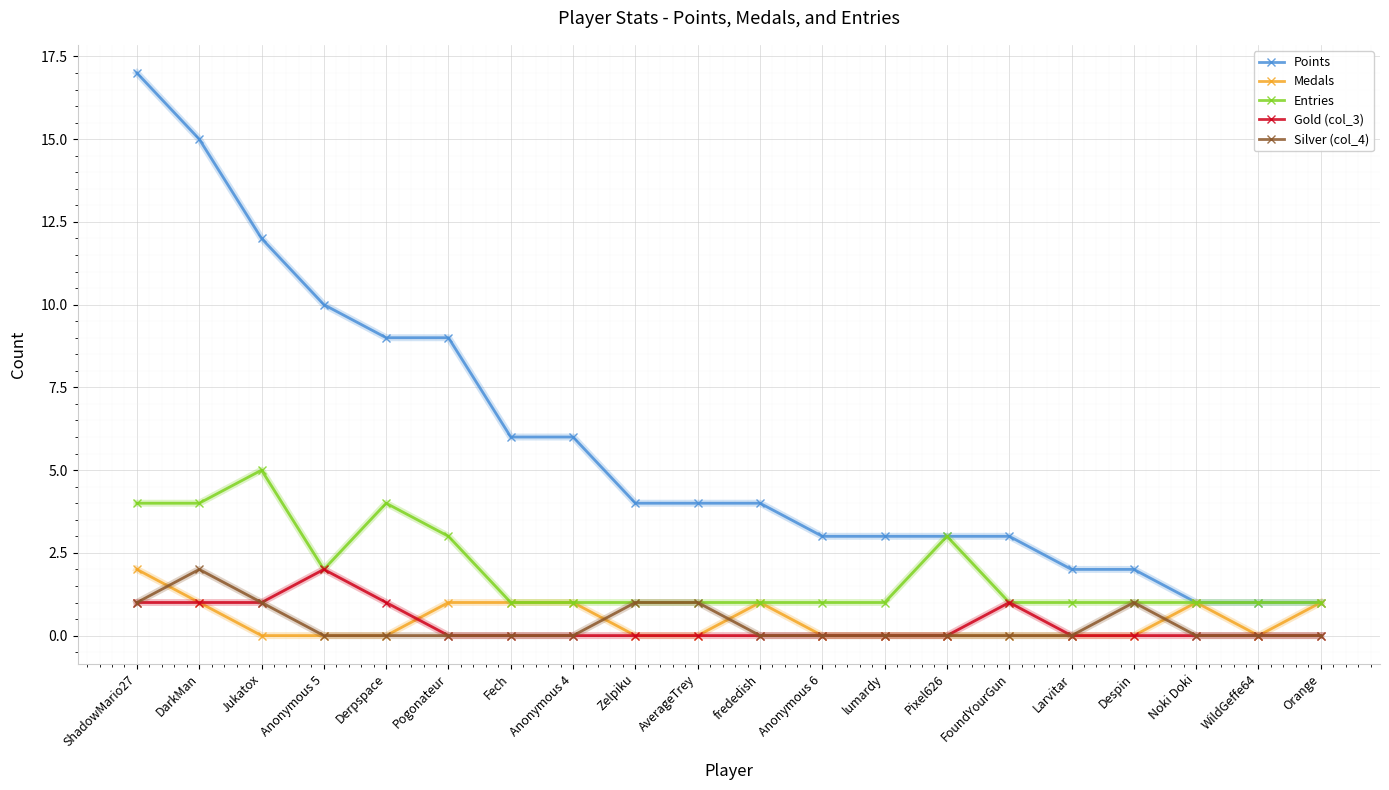

True or false: Points and Silver (col_4) cross at least once.

False